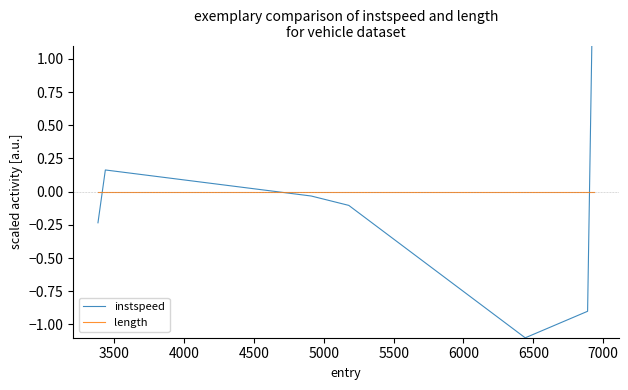

How many lines are shown in the chart?

2